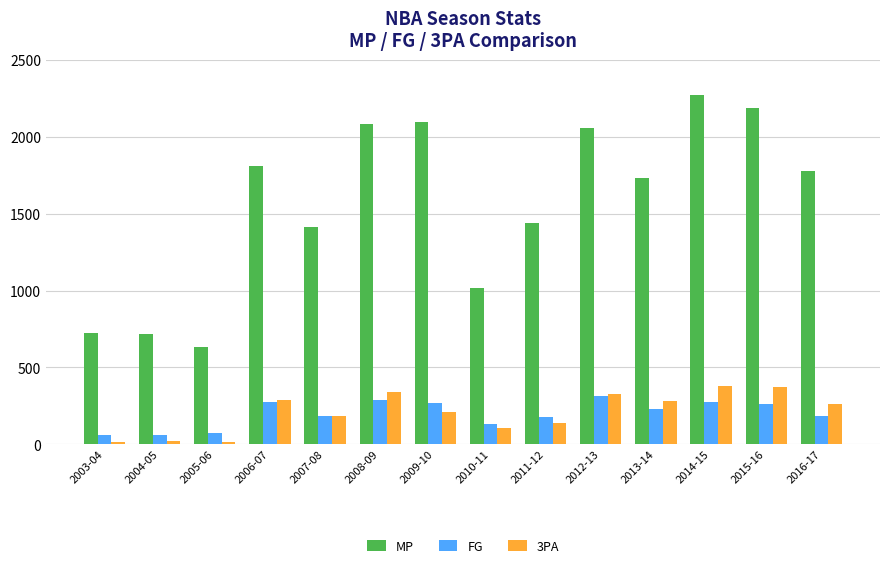

What is the approximate value of FG at 2010-11?

131